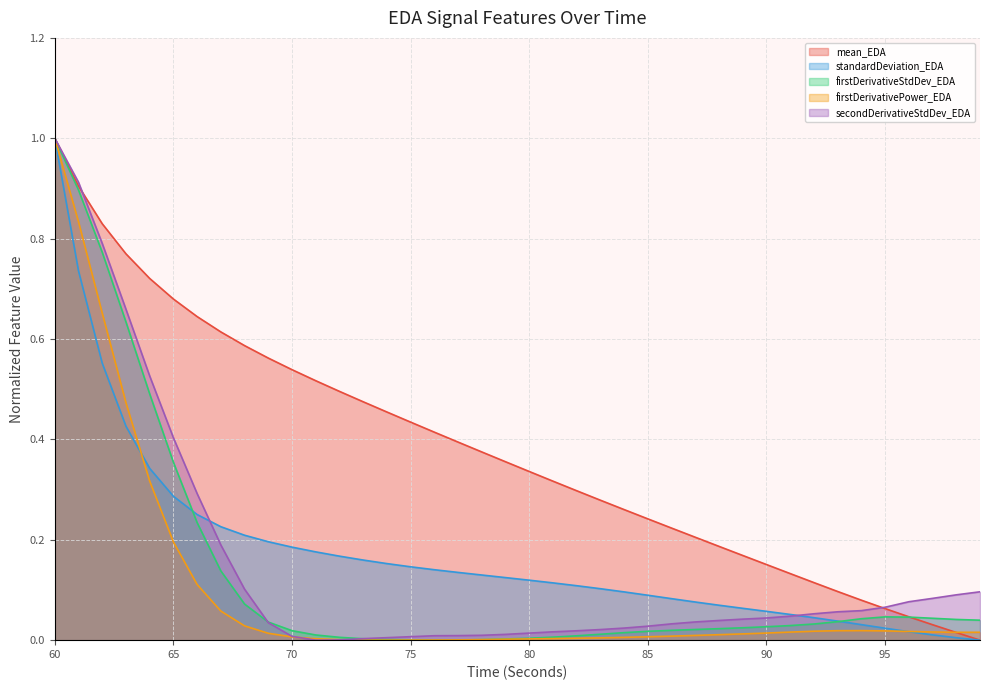

Read the standardDeviation_EDA value at 60.

1.0